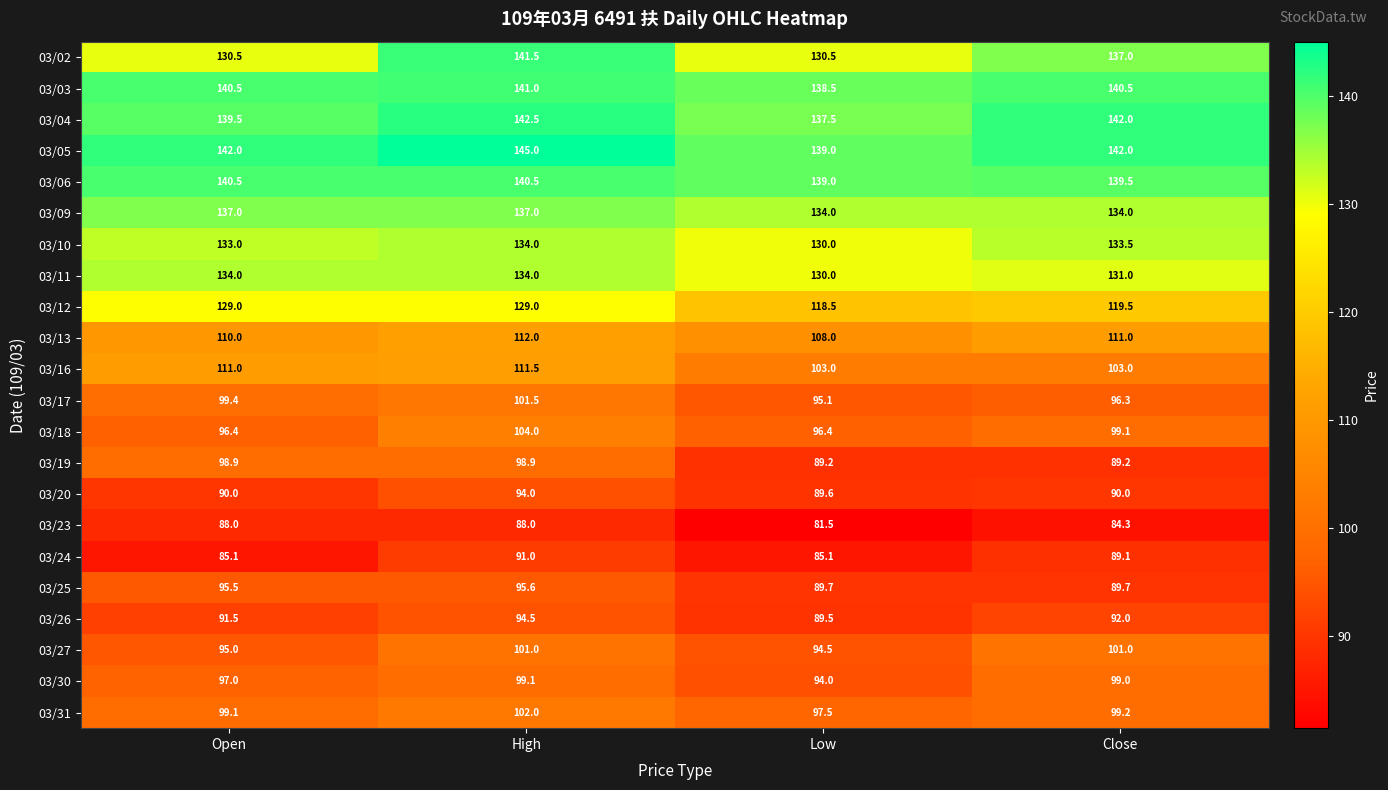

What is the minimum value shown in the chart?

81.5